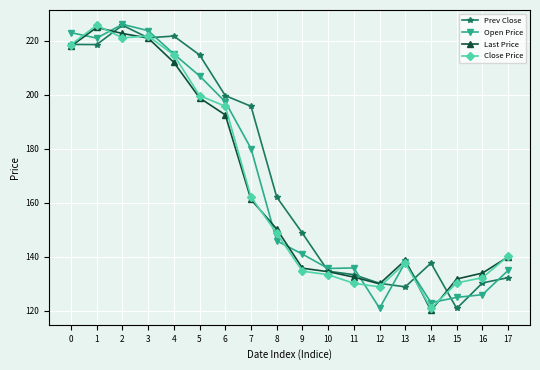

How many values in the Open Price series exceed 145?

9